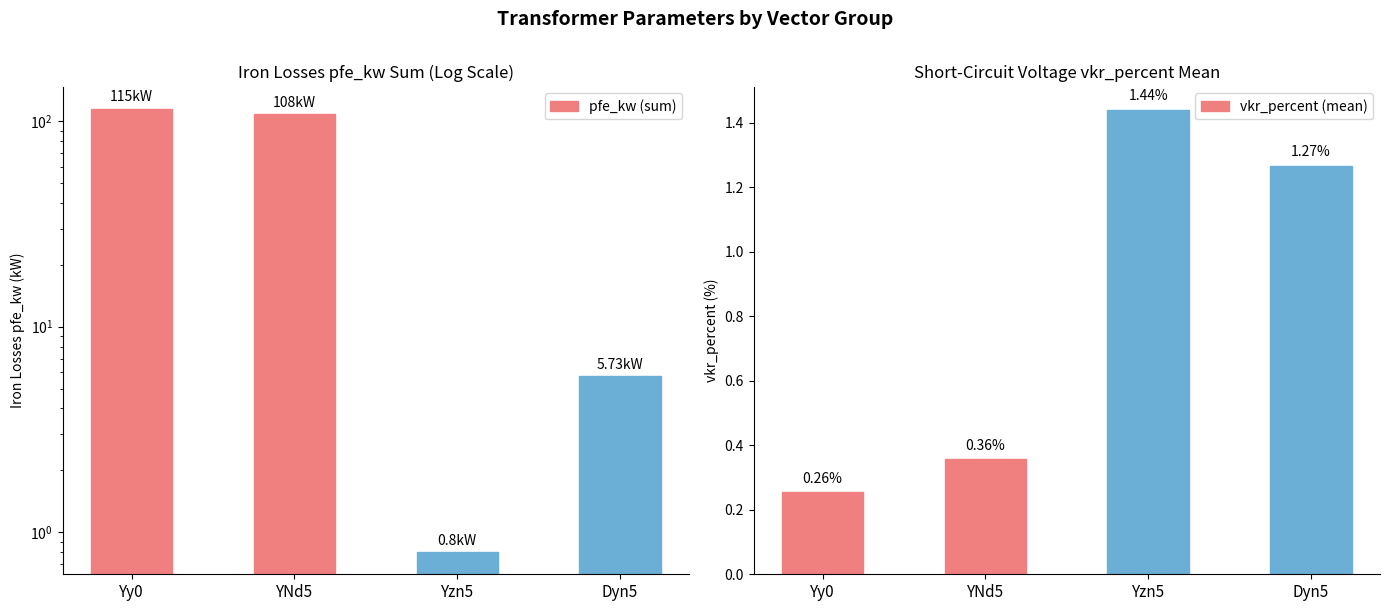

Reading right to left, extract all data points from this chart.

pfe_kw (sum): Dyn5=5.7	Yzn5=0.8	YNd5=108.0	Yy0=115.0
vkr_percent (mean): Dyn5=1.3	Yzn5=1.4	YNd5=0.4	Yy0=0.3